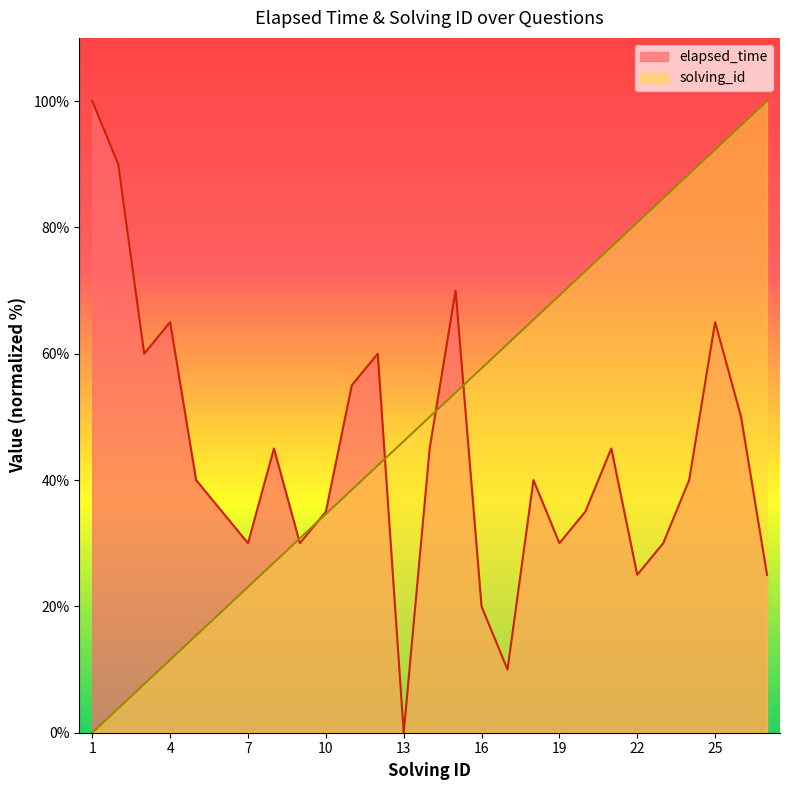

Which series changed the most between 1 and 26?

solving_id